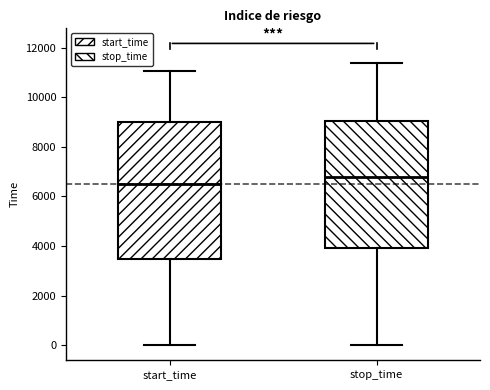

Comparing the boxes themselves (not the whiskers), which one is the tallest?

start_time